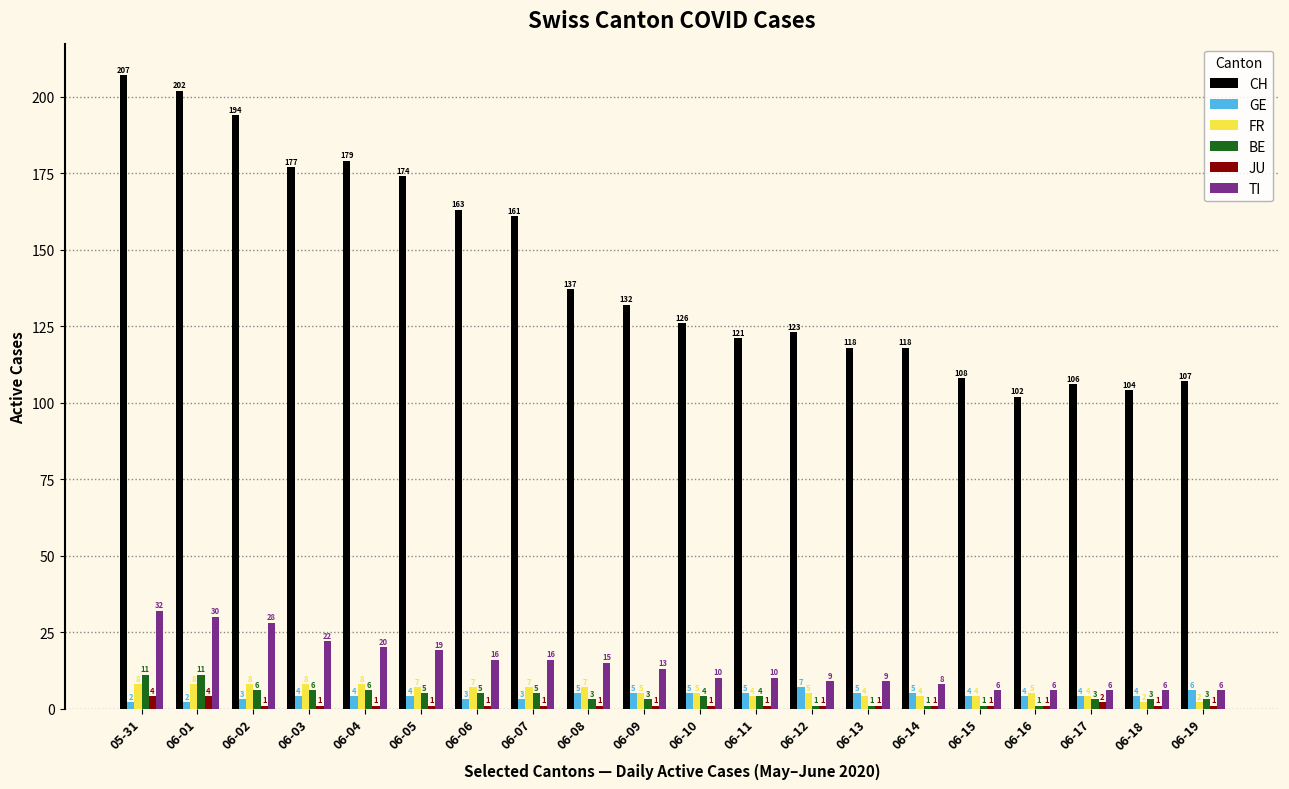

Reading left to right, transcribe all the data shown in this chart.

CH: 207	202	194	177	179	174	163	161	137	132	126	121	123	118	118	108	102	106	104	107
GE: 2	2	3	4	4	4	3	3	5	5	5	5	7	5	5	4	4	4	4	6
FR: 8	8	8	8	8	7	7	7	7	5	5	4	5	4	4	4	5	4	2	2
BE: 11	11	6	6	6	5	5	5	3	3	4	4	1	1	1	1	1	3	3	3
JU: 4	4	1	1	1	1	1	1	1	1	1	1	1	1	1	1	1	2	1	1
TI: 32	30	28	22	20	19	16	16	15	13	10	10	9	9	8	6	6	6	6	6